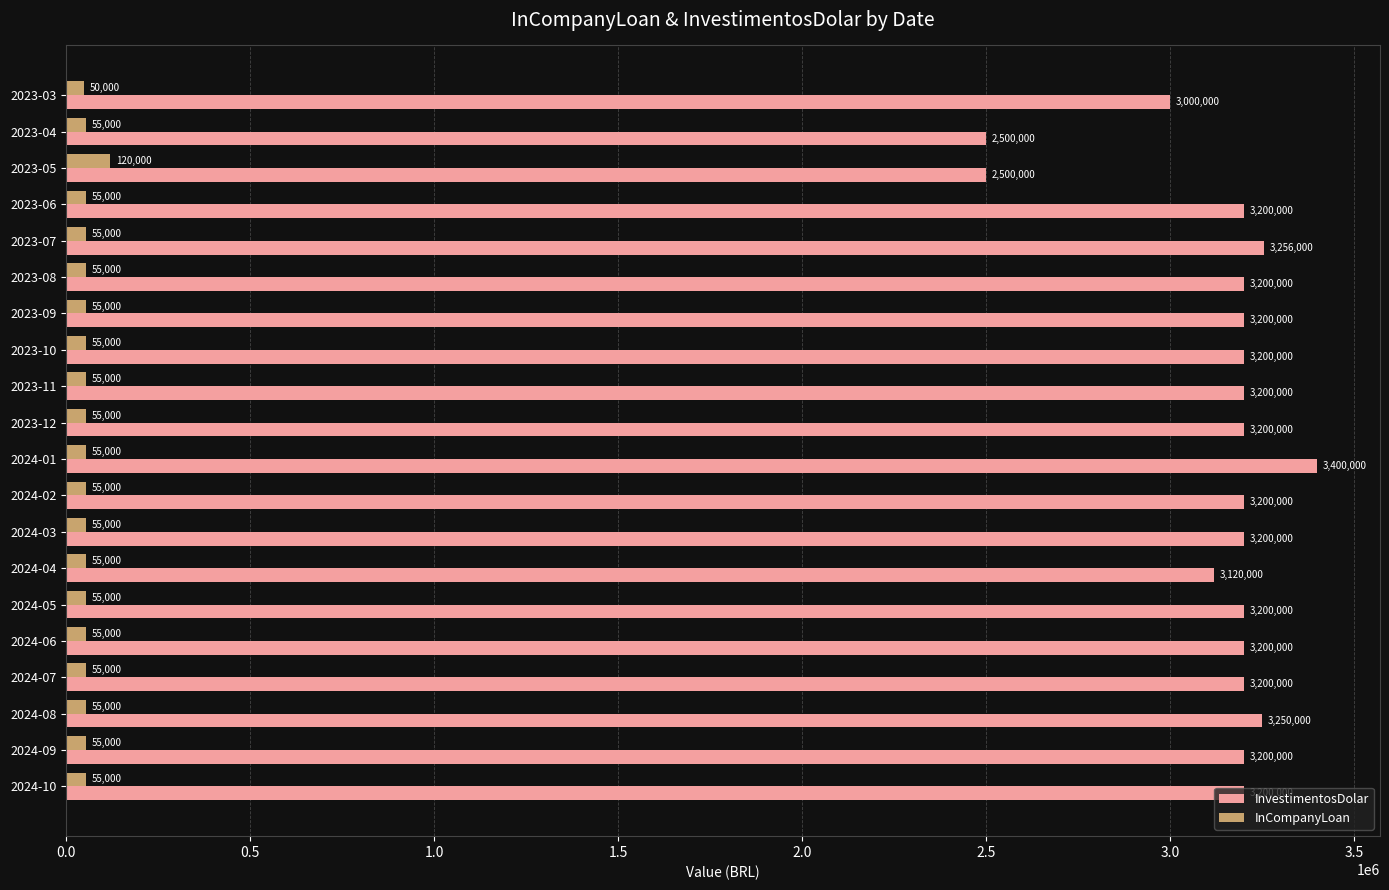

The value of InvestimentosDolar at 2023-04 is 4496722. True or false?

False